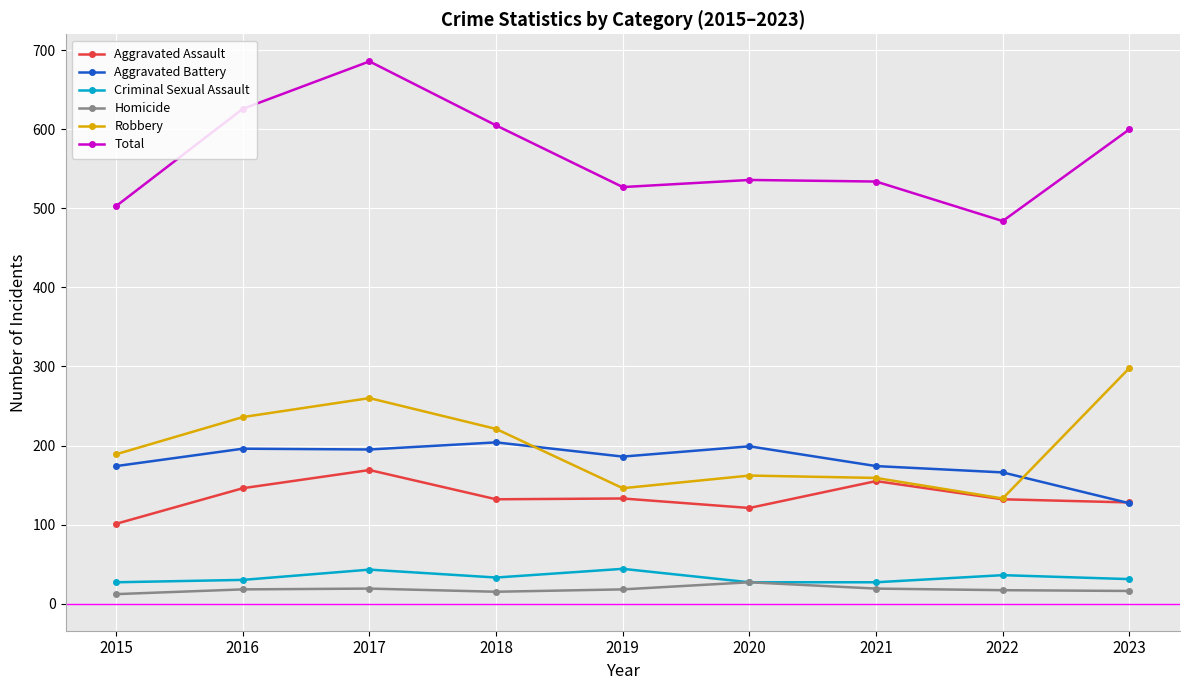

True or false: Criminal Sexual Assault and Total intersect in this chart.

False